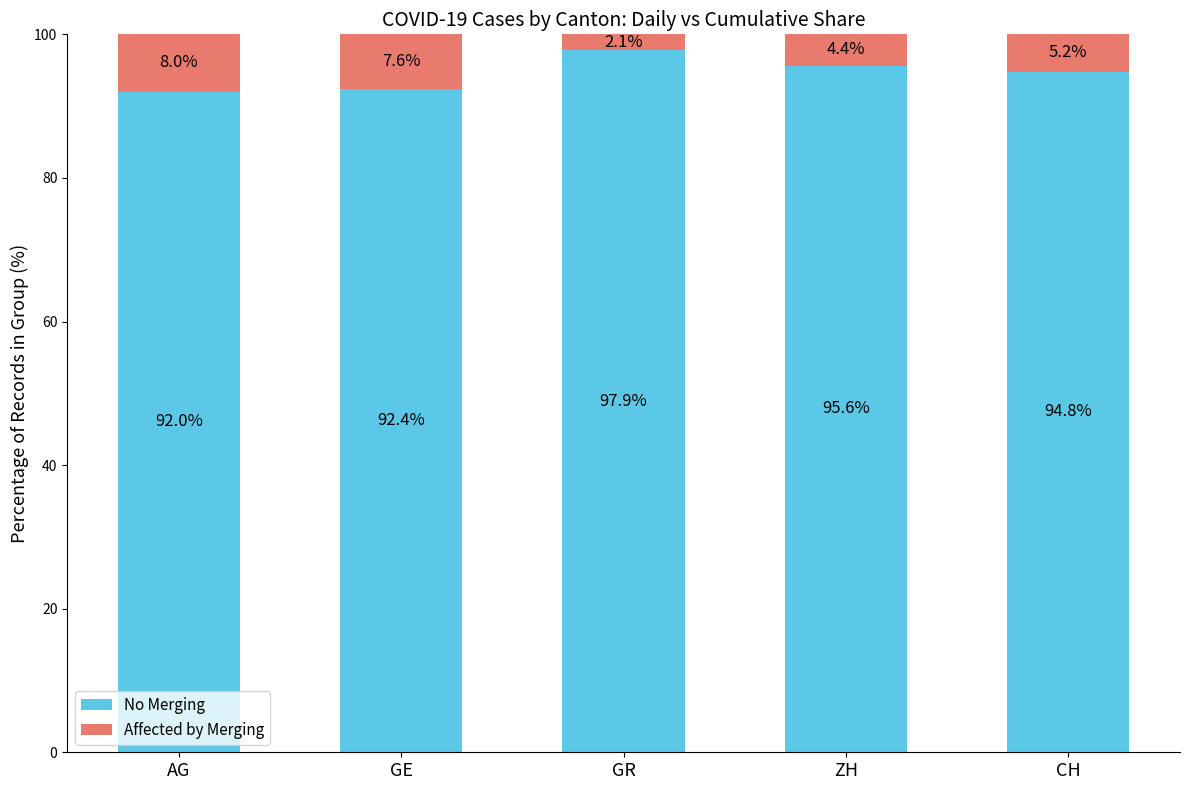

At which label is No Merging closest to 94?

CH